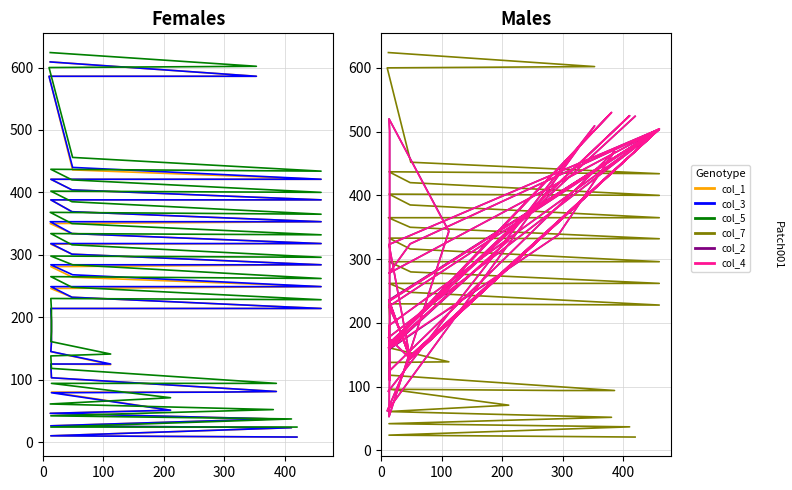

Is this an area chart (filled region under the line)?

No